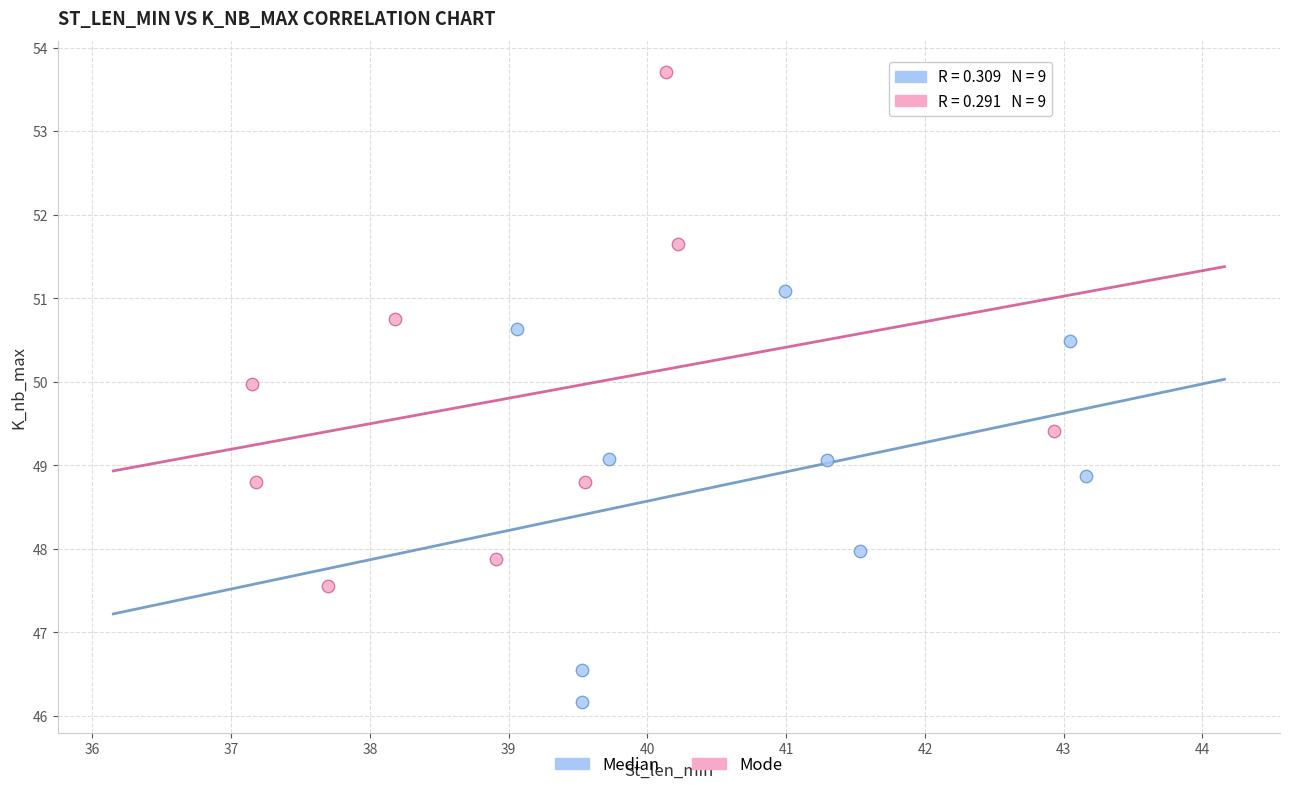

Which series contains the highest Y value?

Mode